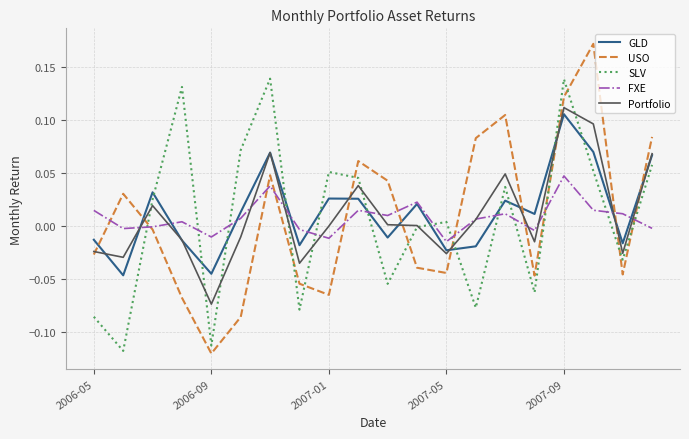

Which series has the widest spread of values?

USO